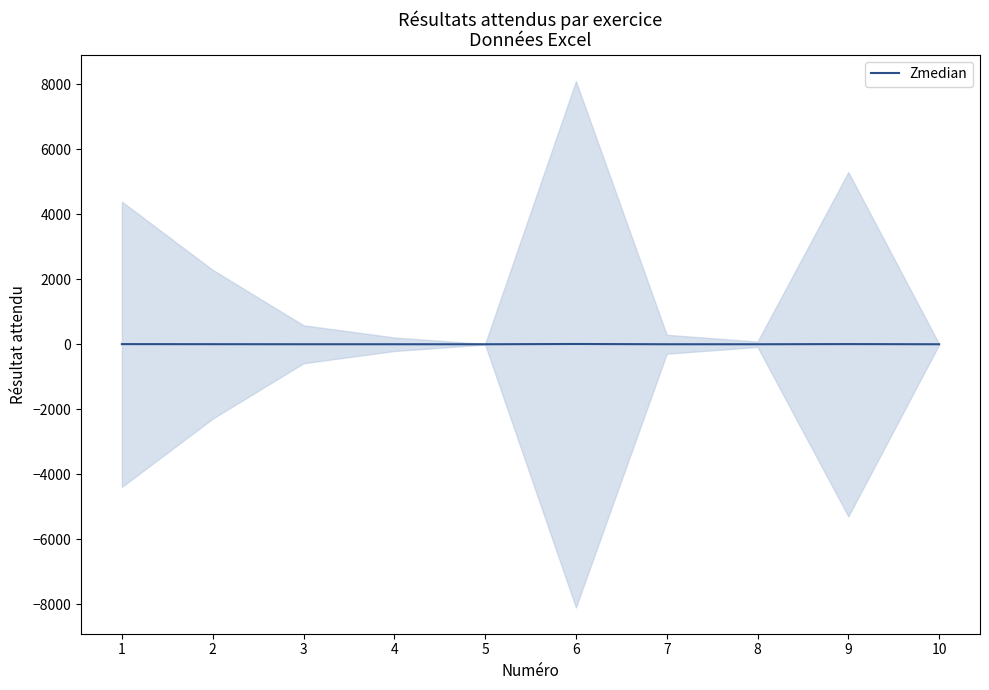

The chart shows a value of 0.0 at 10. True or false?

True